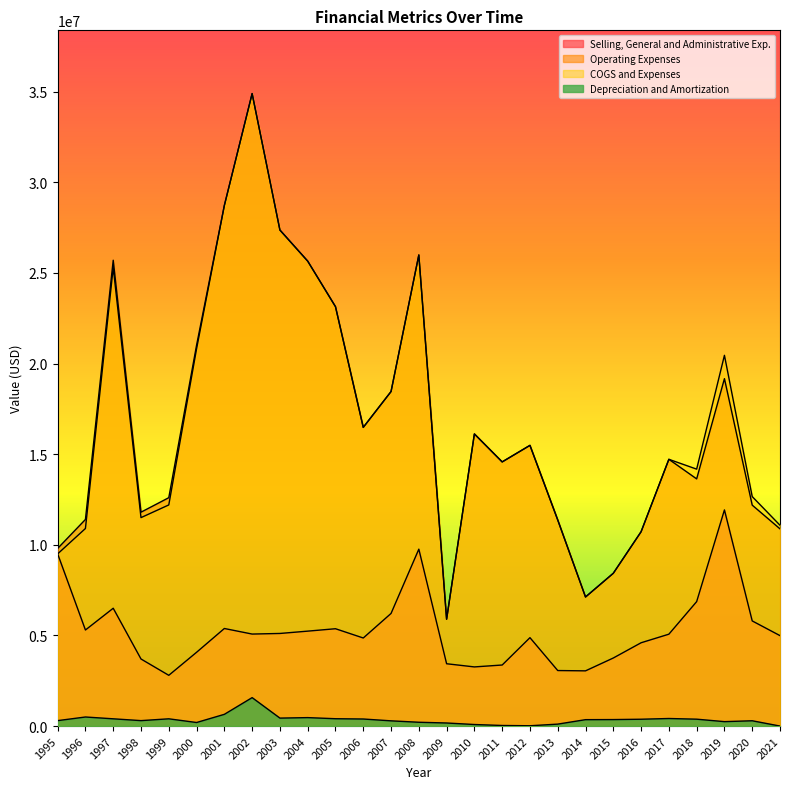

The Operating Expenses series shows 18696188 at 2003. True or false?

False